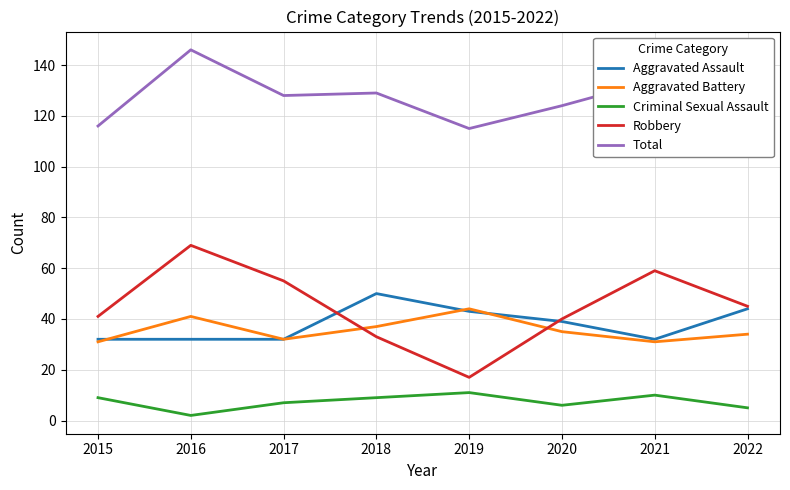

What are all the series names shown in the legend?

Aggravated Assault, Aggravated Battery, Criminal Sexual Assault, Robbery, Total